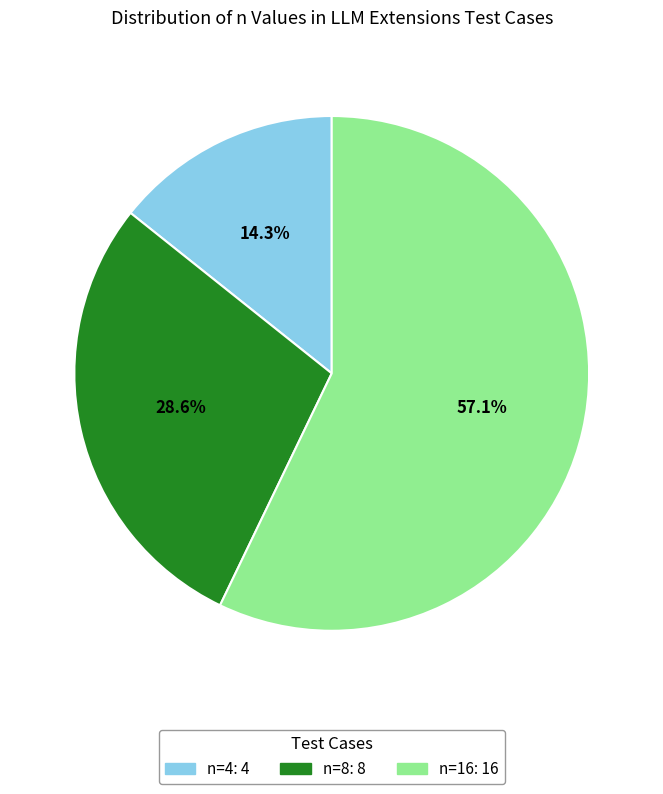

Which slice is the smallest?

n=4